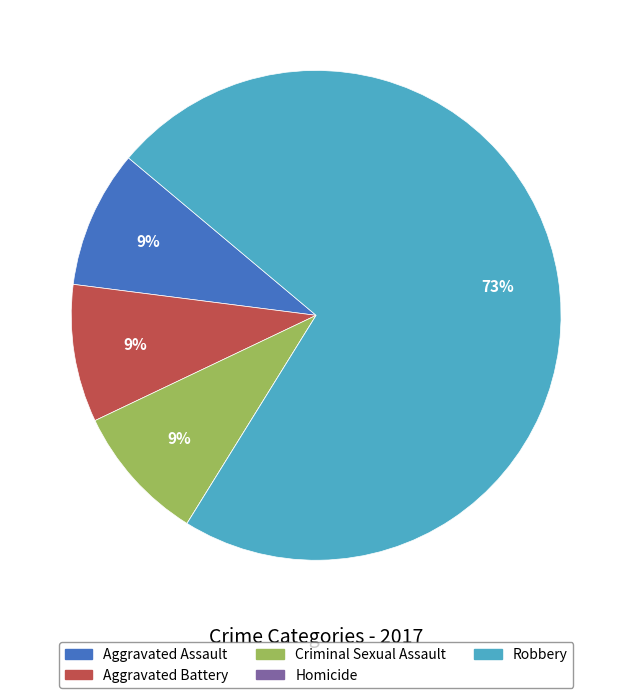

What is the largest slice in the pie chart?

Robbery